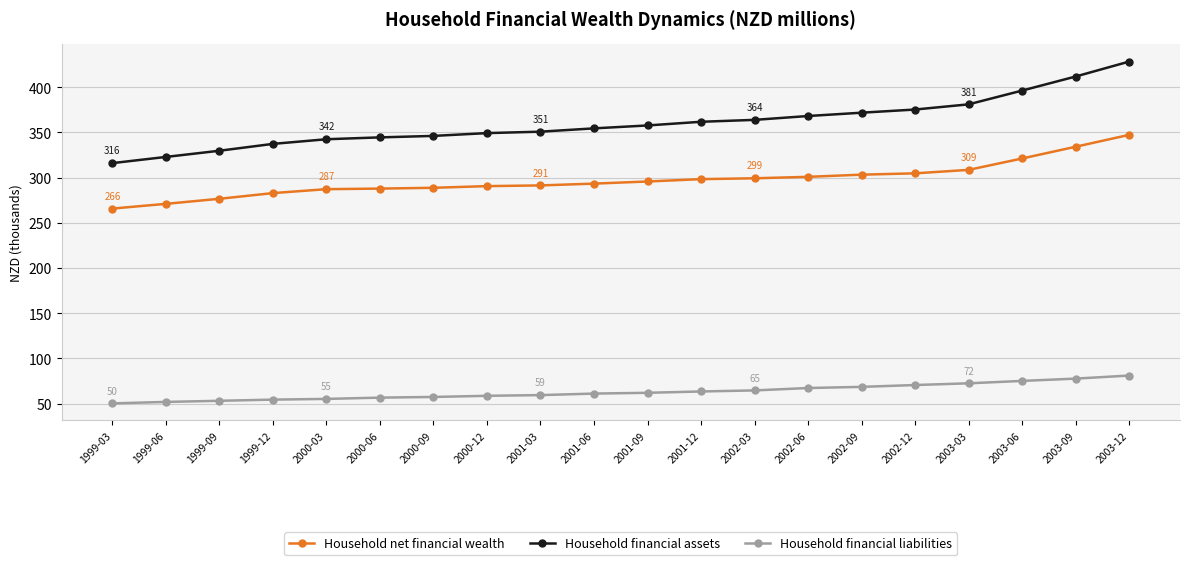

Which series has the largest range (max minus min)?

Household financial assets